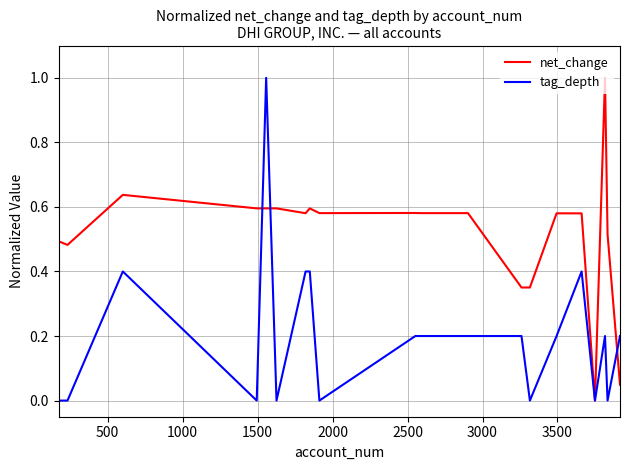

Which series has the largest total across all categories?

net_change